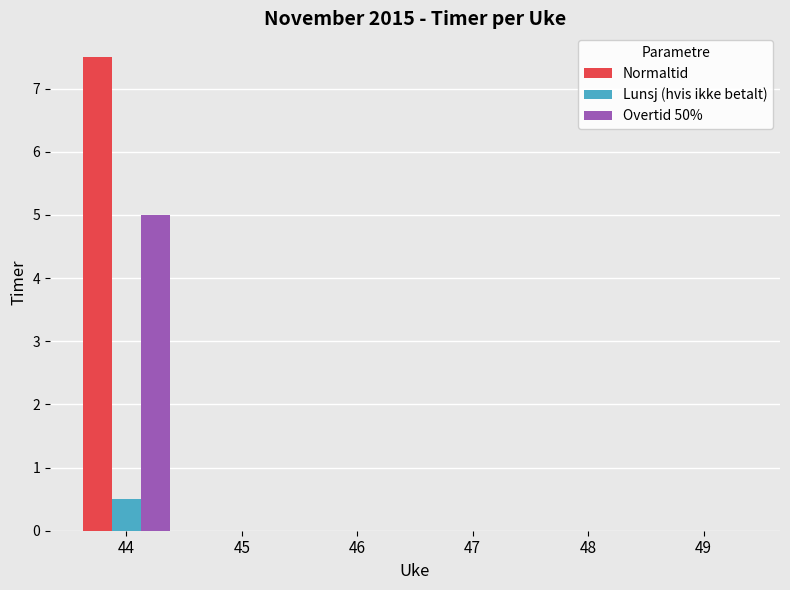

At which category is the sum across all series the highest?

44